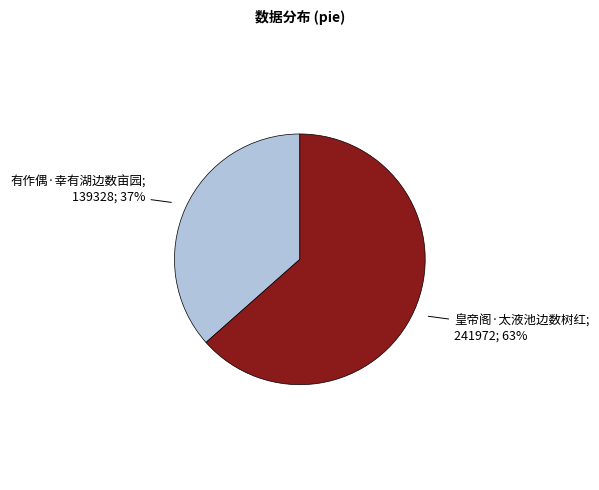

Is there a majority slice in this chart?

Yes